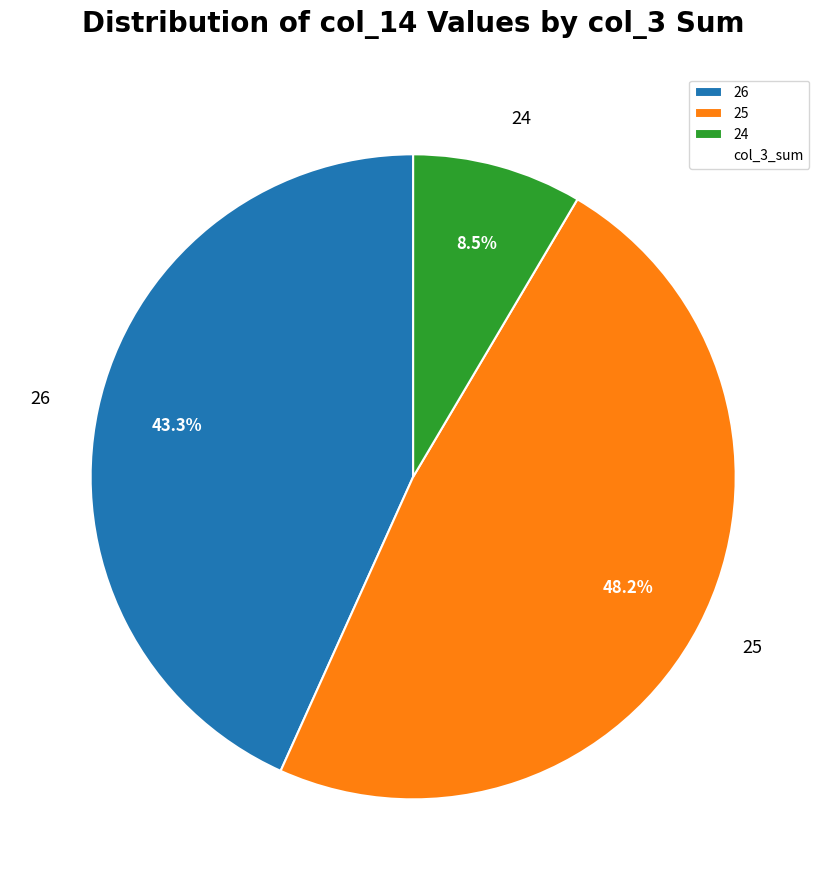

To the nearest percent, what is the difference between the largest and smallest slice percentages?

40%